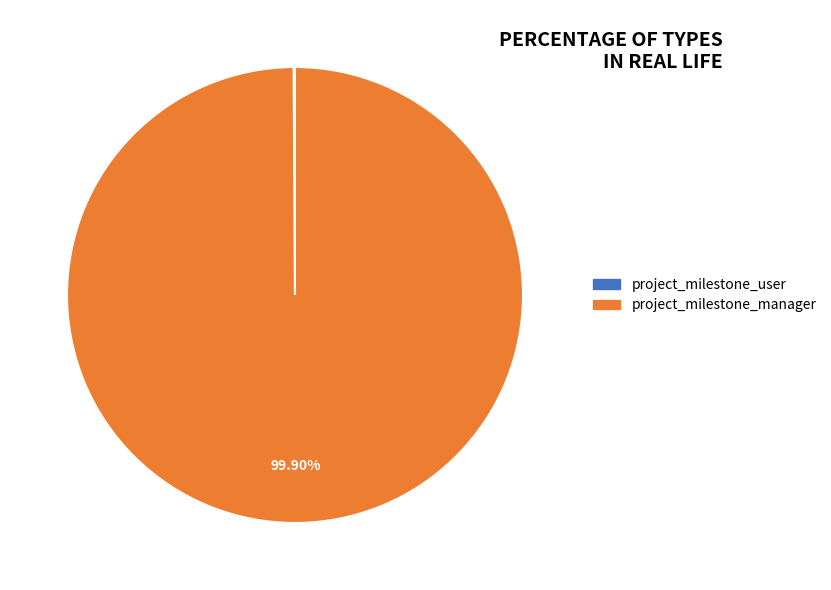

Which slice is the largest?

project_milestone_manager